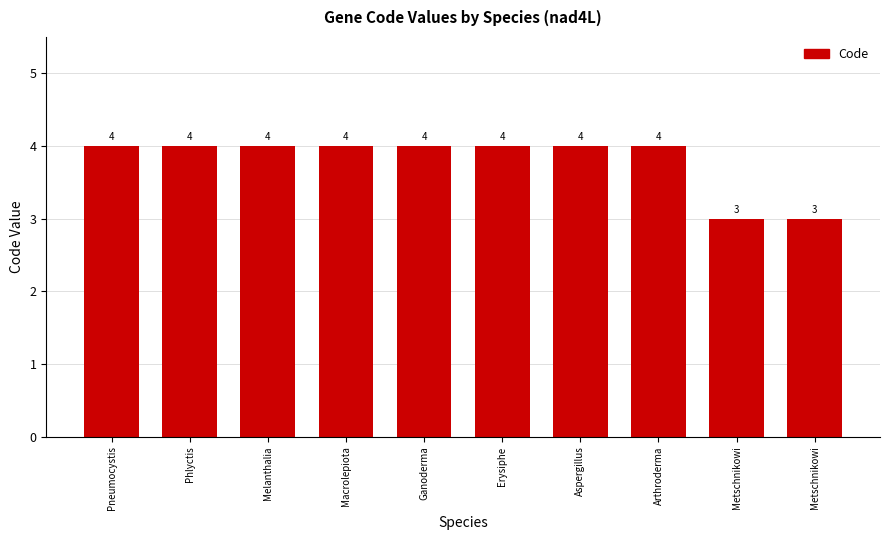

How many bars are there in total?

10